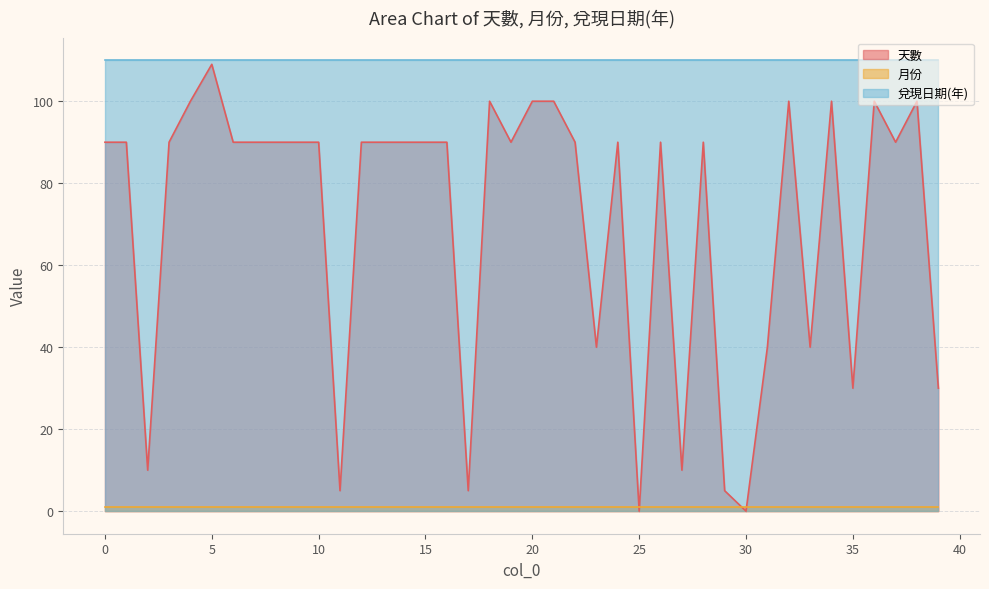

What is the maximum value for 月份?

1